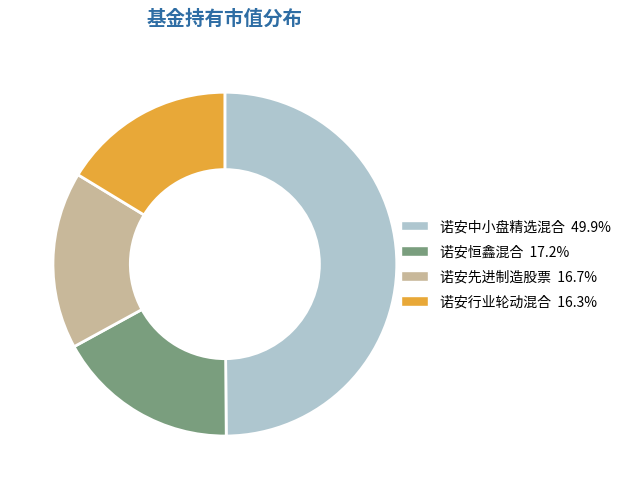

True or false: 诺安中小盘精选混合 accounts for 57% of the total.

False